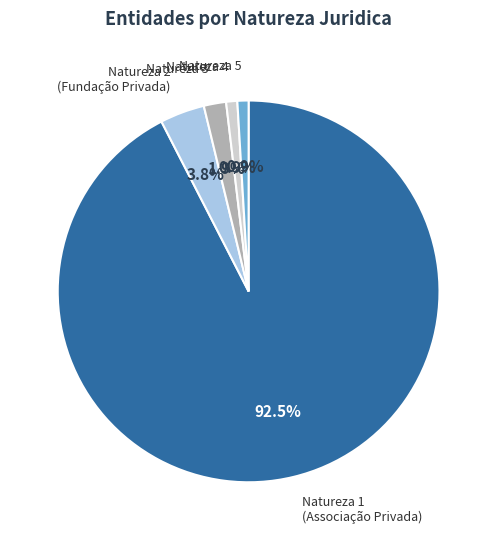

Is there a majority slice in this chart?

Yes